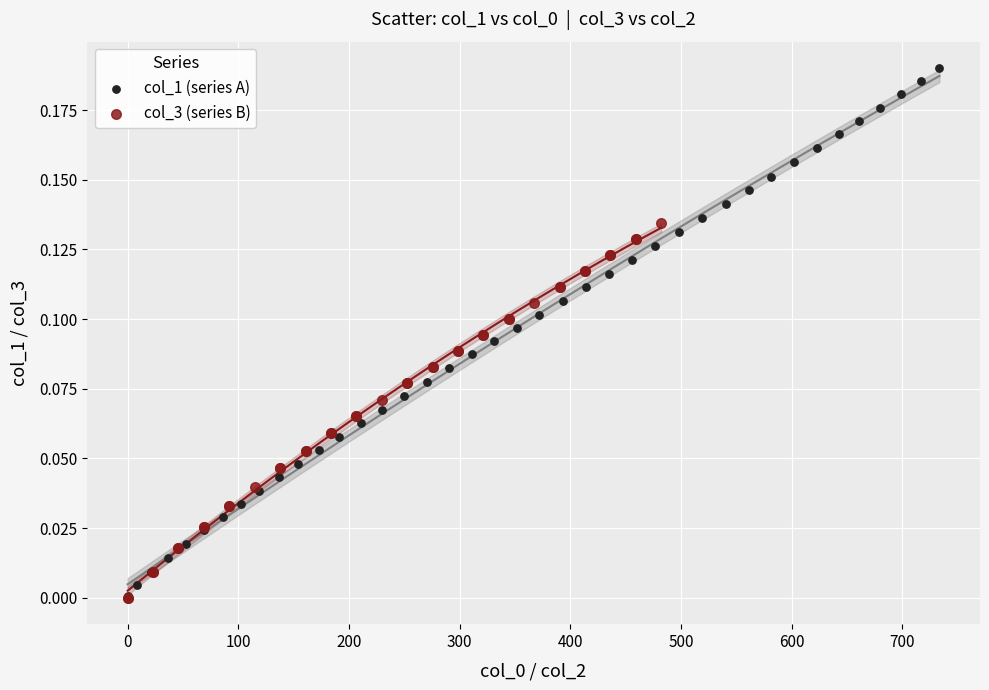

Which series has the largest Y range (max minus min)?

col_1 (series A)